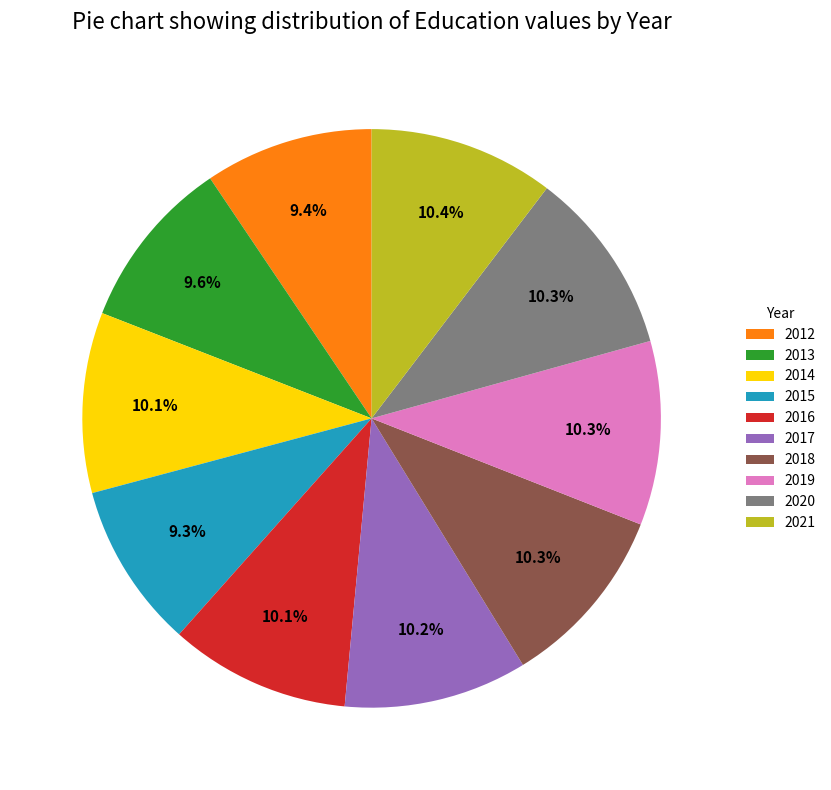

Between 2017 and 2015, which is larger?

2017